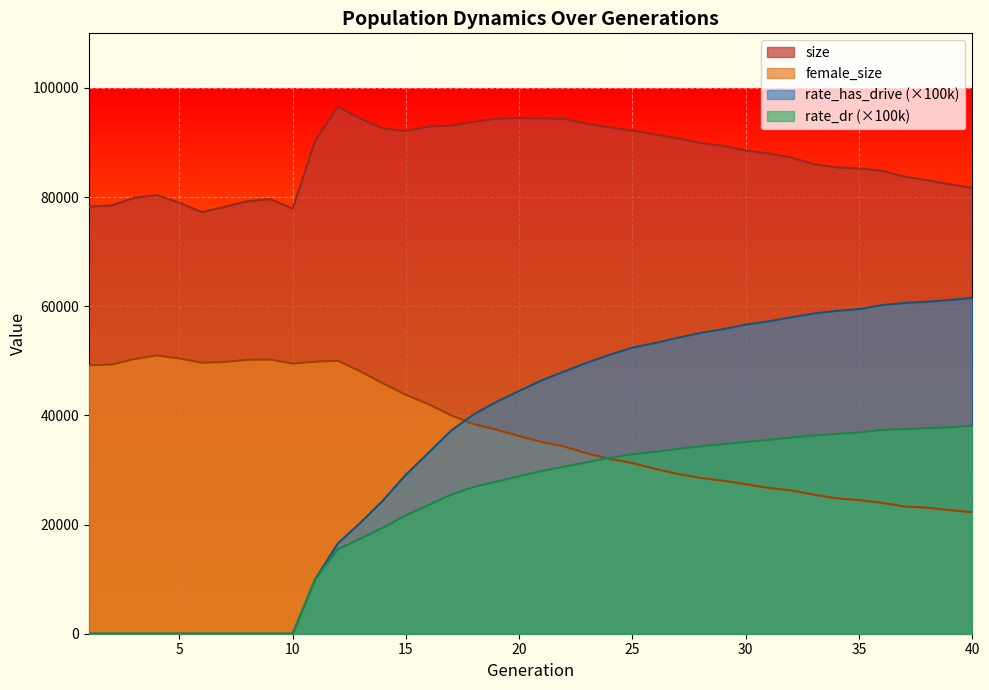

True or false: size and female_size cross at least once.

False